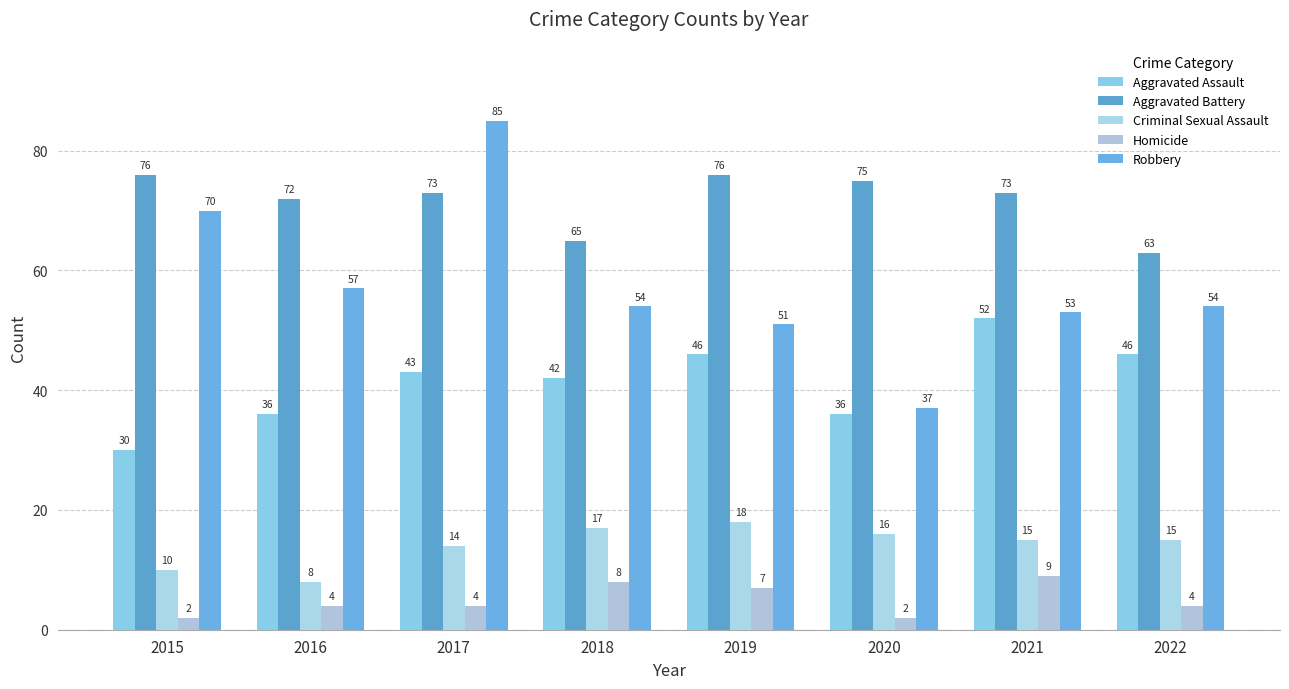

What is the value of the Criminal Sexual Assault bar at the 7th from the left?

15